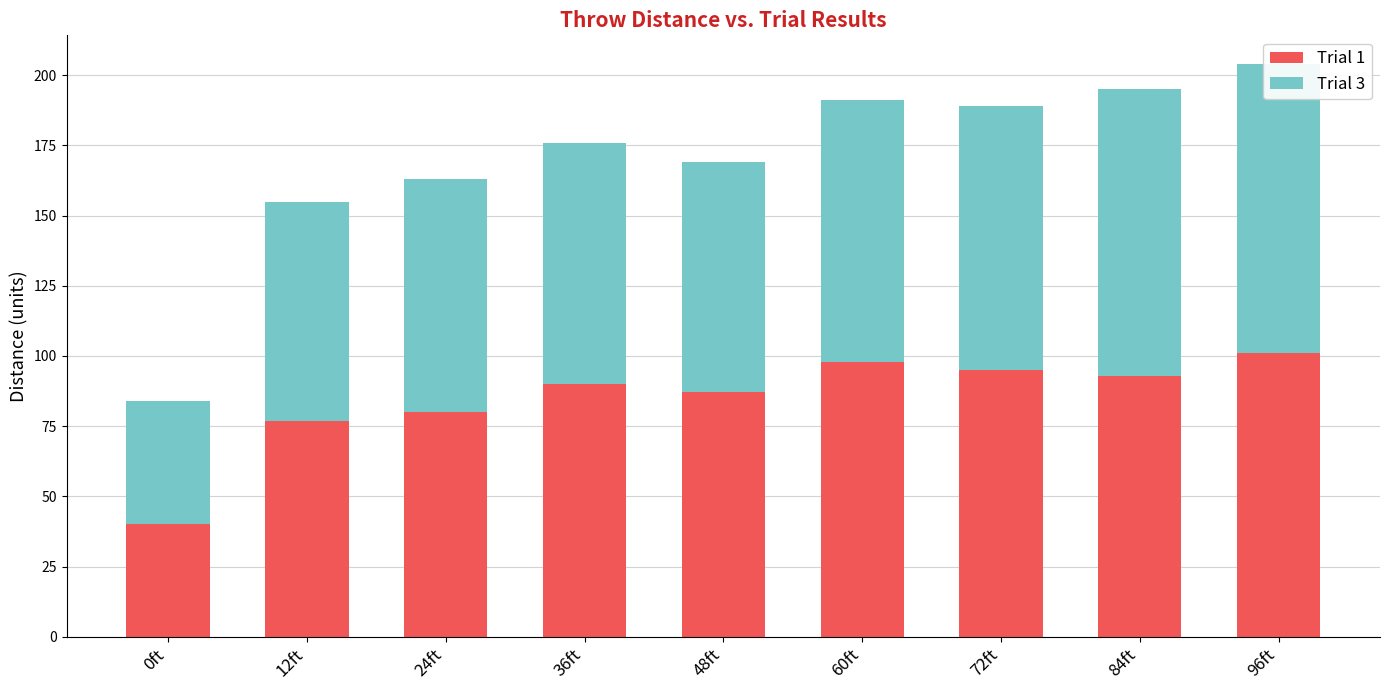

At which category is the sum across all series the highest?

96ft